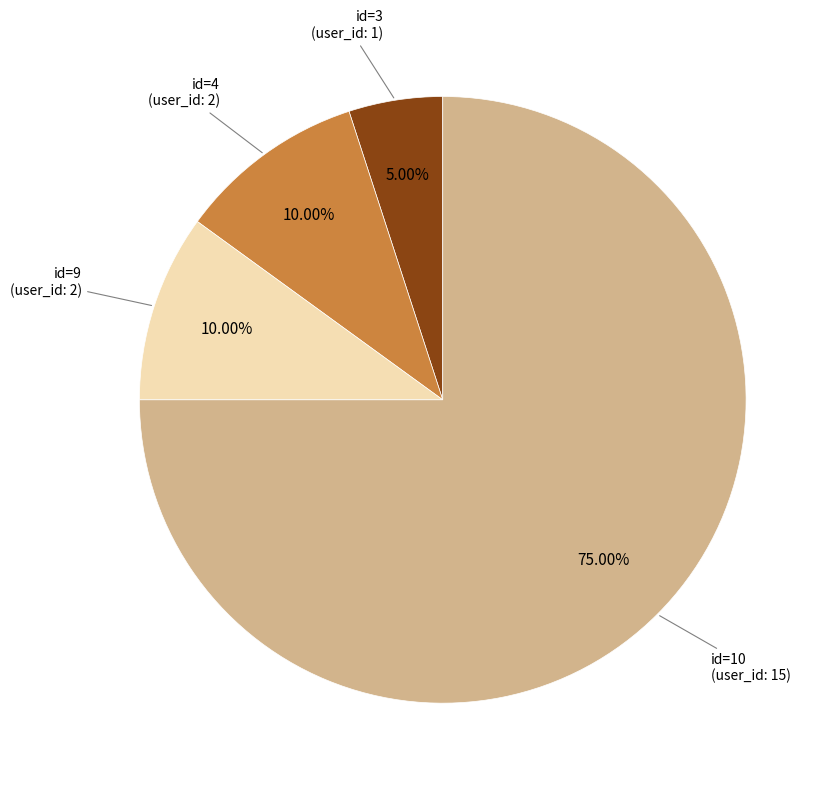

To the nearest percent, what is the average slice percentage?

25%